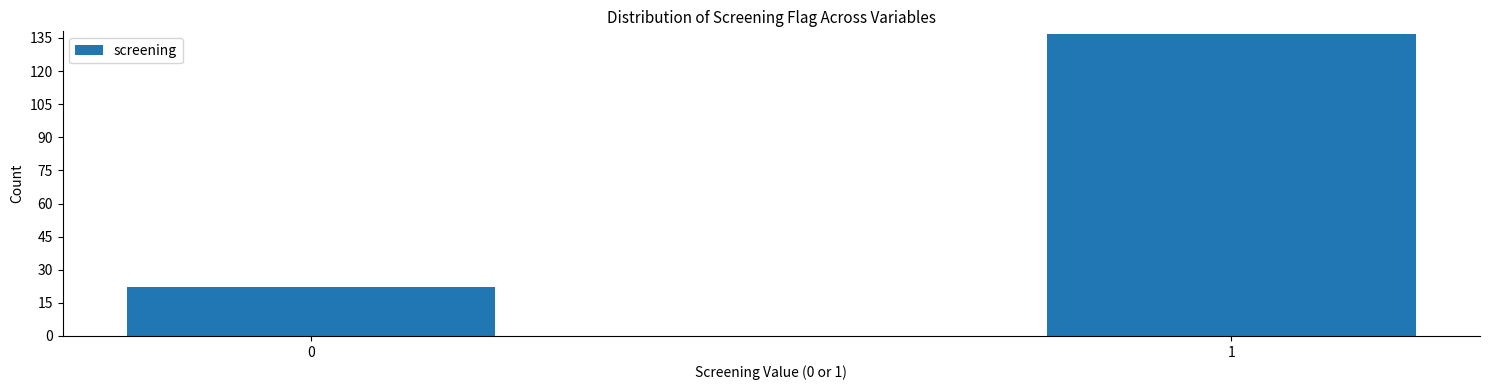

Reading left to right, what are all the values shown in this chart?

22	137